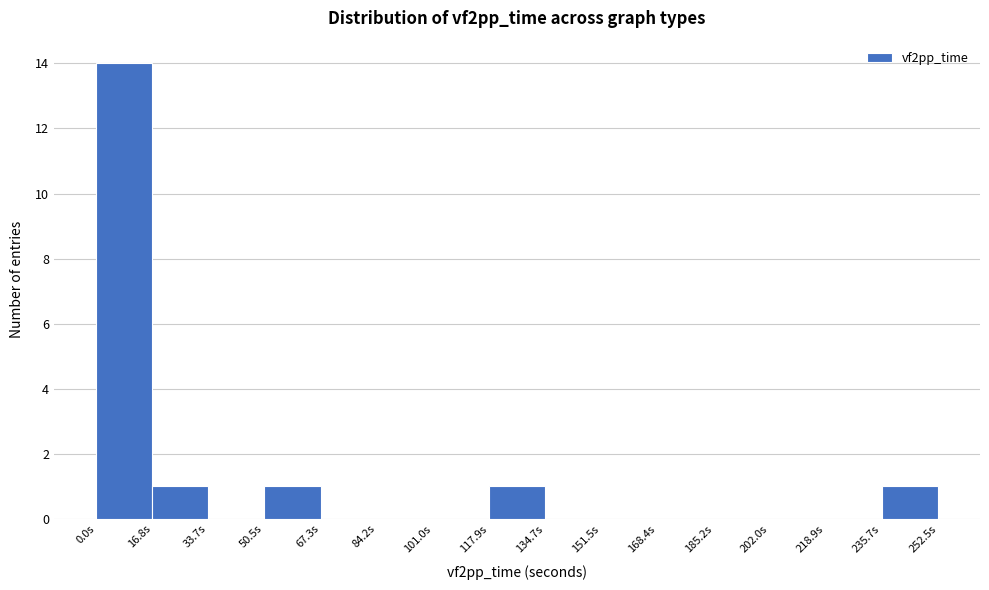

Reading left to right, list every bar in this chart as the range it spans on the x-axis followed by its height. Neither the bar edges nor the heights are printed on the chart, so give them approximately, as read against the axes.

0 to 16: 14
16 to 34: 1
34 to 50: 0
50 to 68: 1
68 to 84: 0
84 to 102: 0
102 to 118: 0
118 to 134: 1
134 to 152: 0
152 to 168: 0
168 to 186: 0
186 to 202: 0
202 to 218: 0
218 to 236: 0
236 to 252: 1